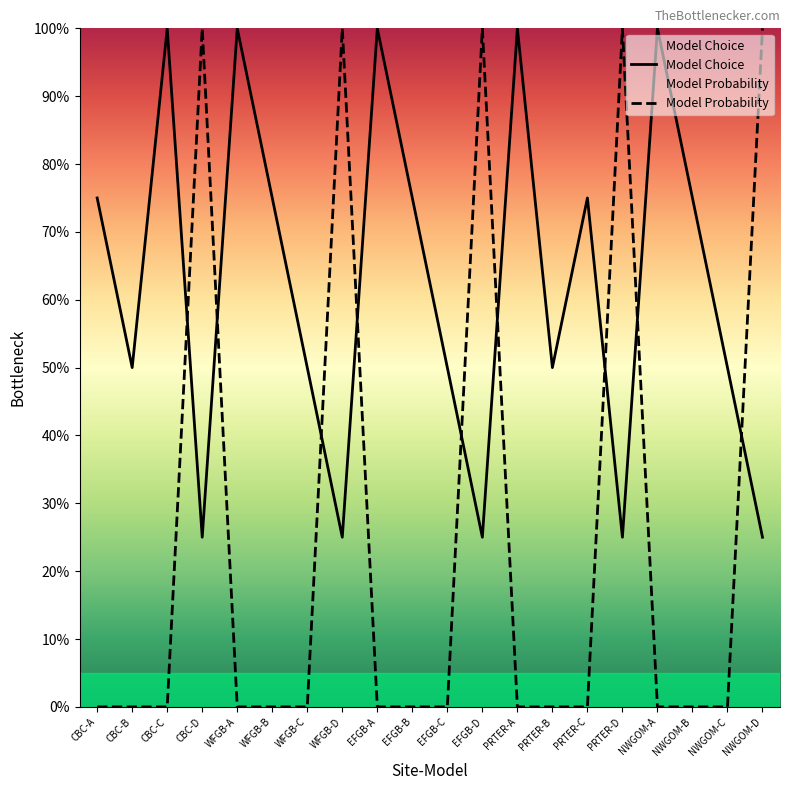

What is the greatest value displayed?

1.0